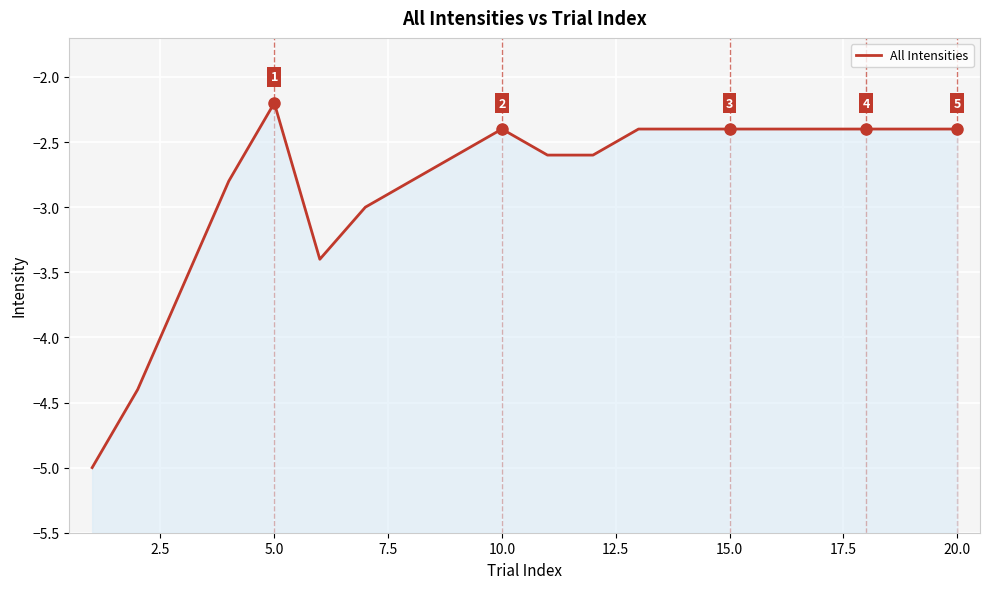

What is the average value?

-2.8